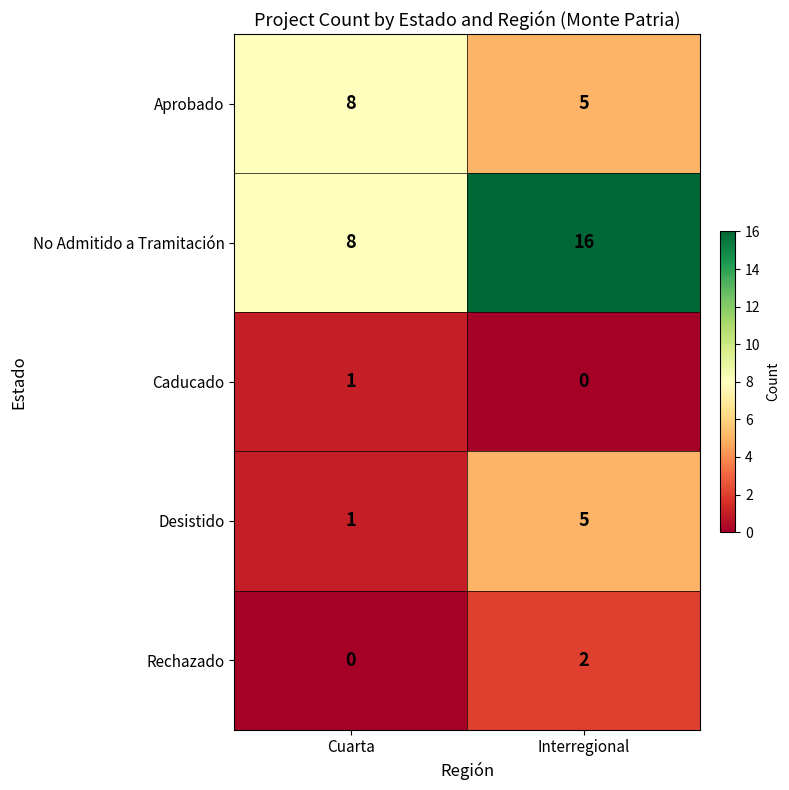

Rank the categories by Caducado value from highest to lowest.

Cuarta, Interregional